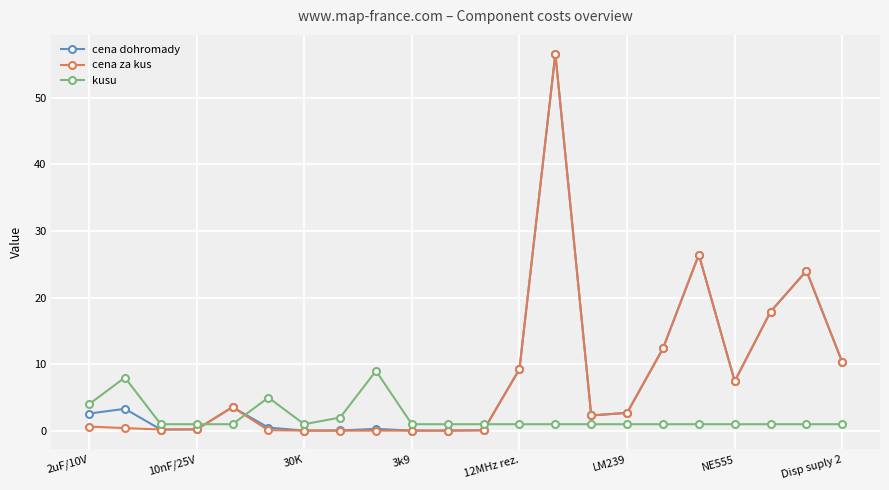

What is the greatest value displayed?

56.6